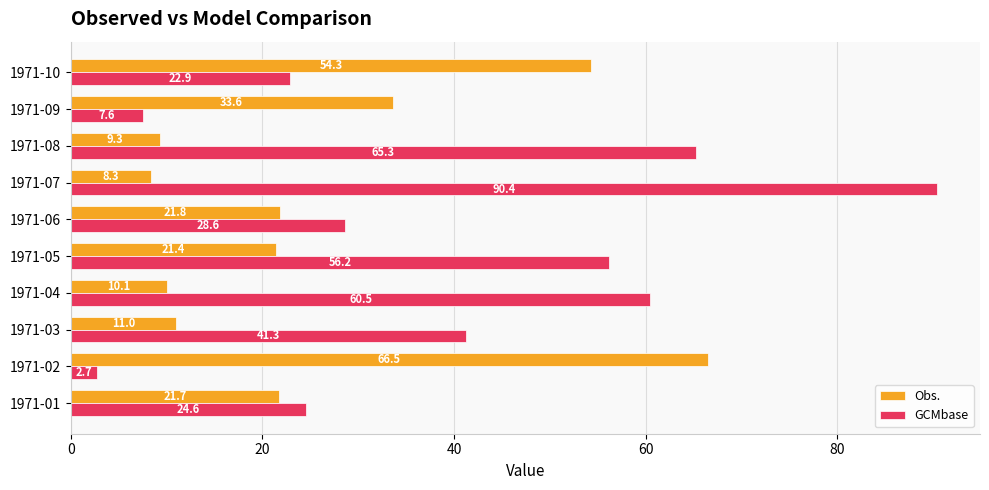

Which category has the lowest value in the GCMbase series?

1971-02